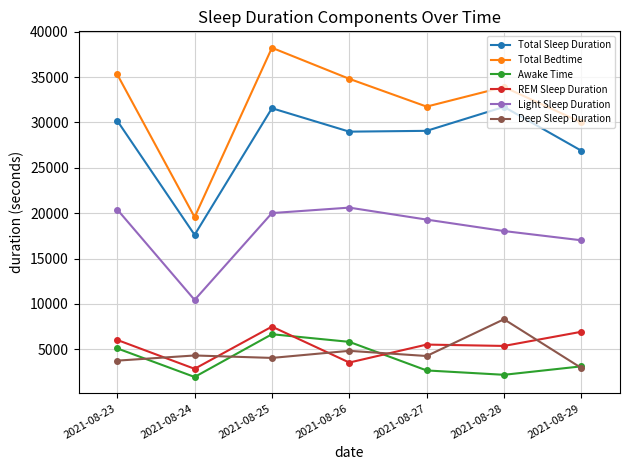

What is the approximate value of Deep Sleep Duration at 2021-08-23, to the nearest 10?

3750